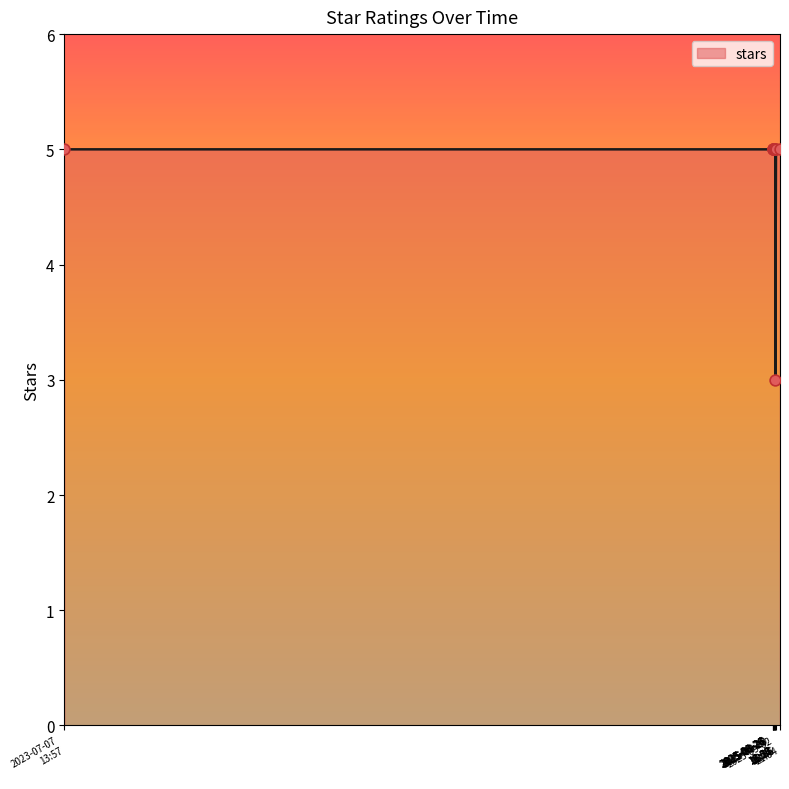

What is the minimum value shown in the chart?

3